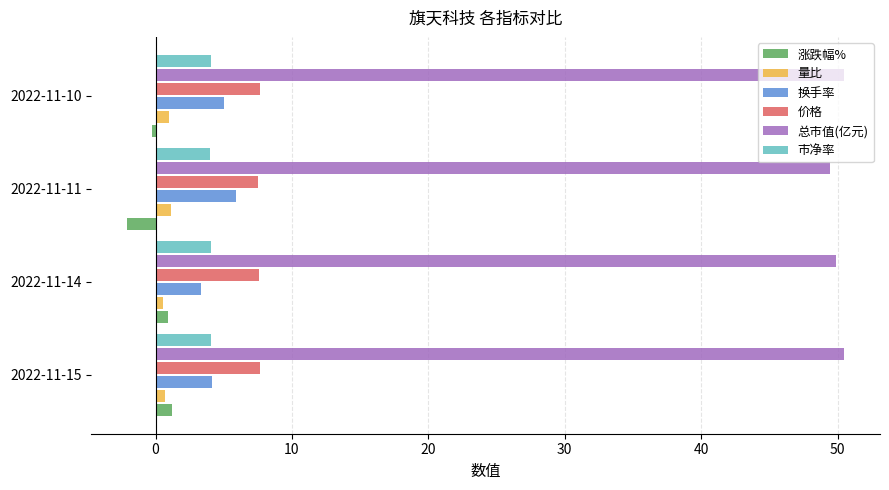

What is the maximum value shown in the chart?

50.5